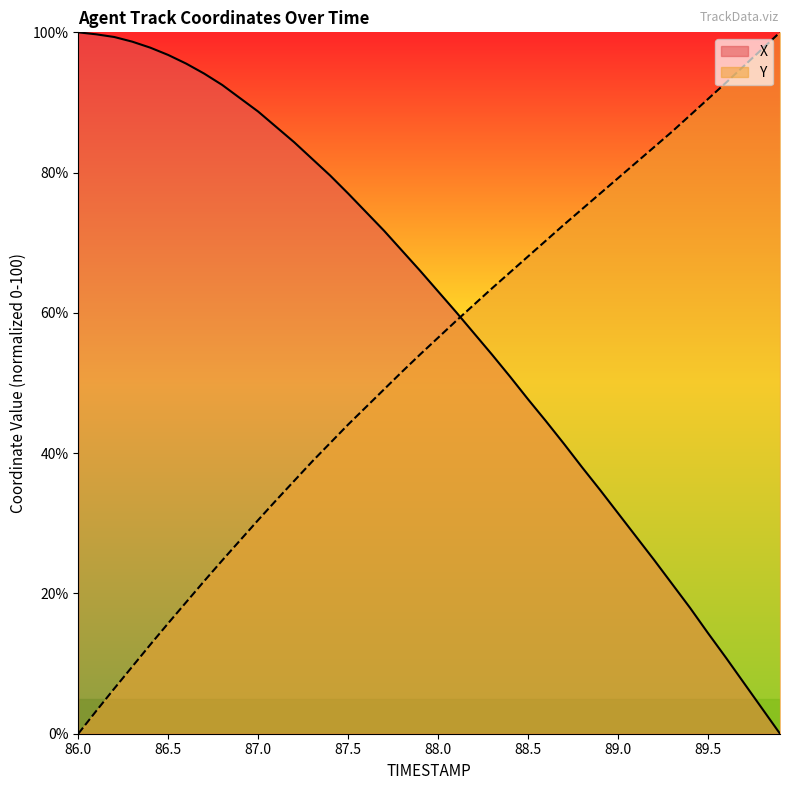

Which series has the widest spread of values?

X